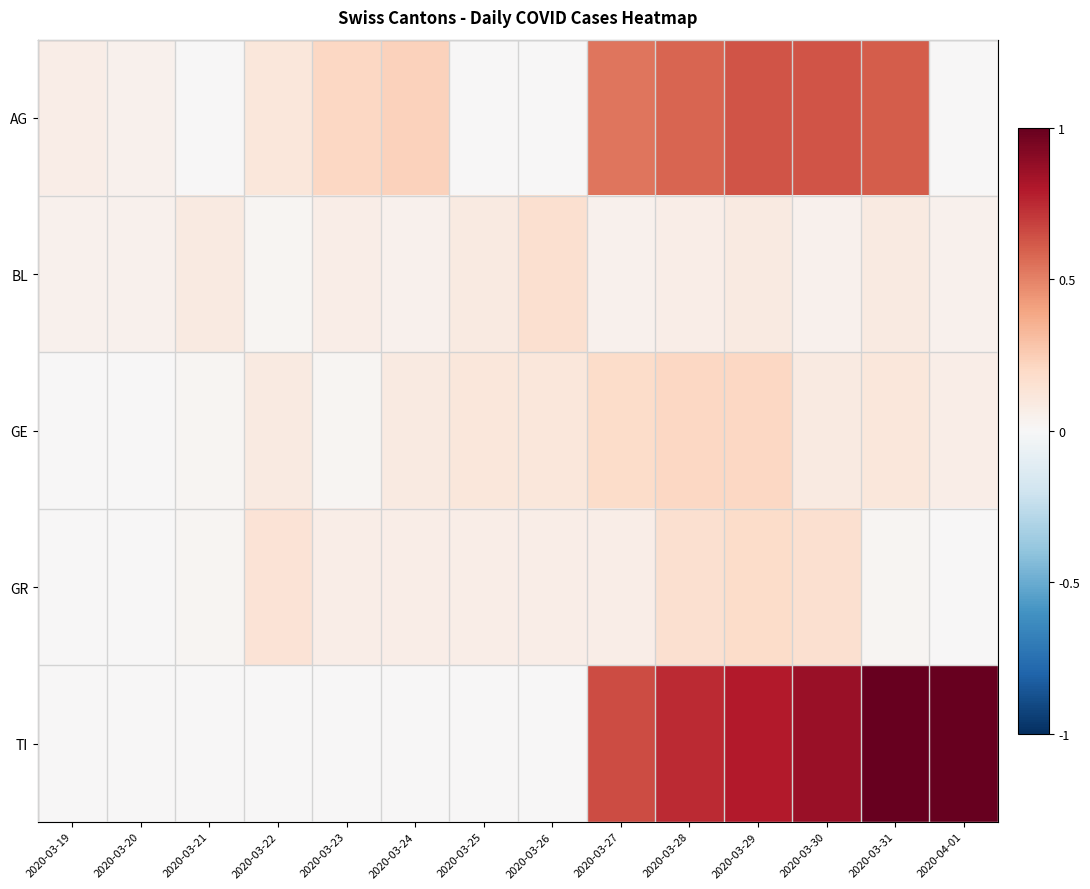

Which series changed the most between 2020-03-22 and 2020-03-28?

TI